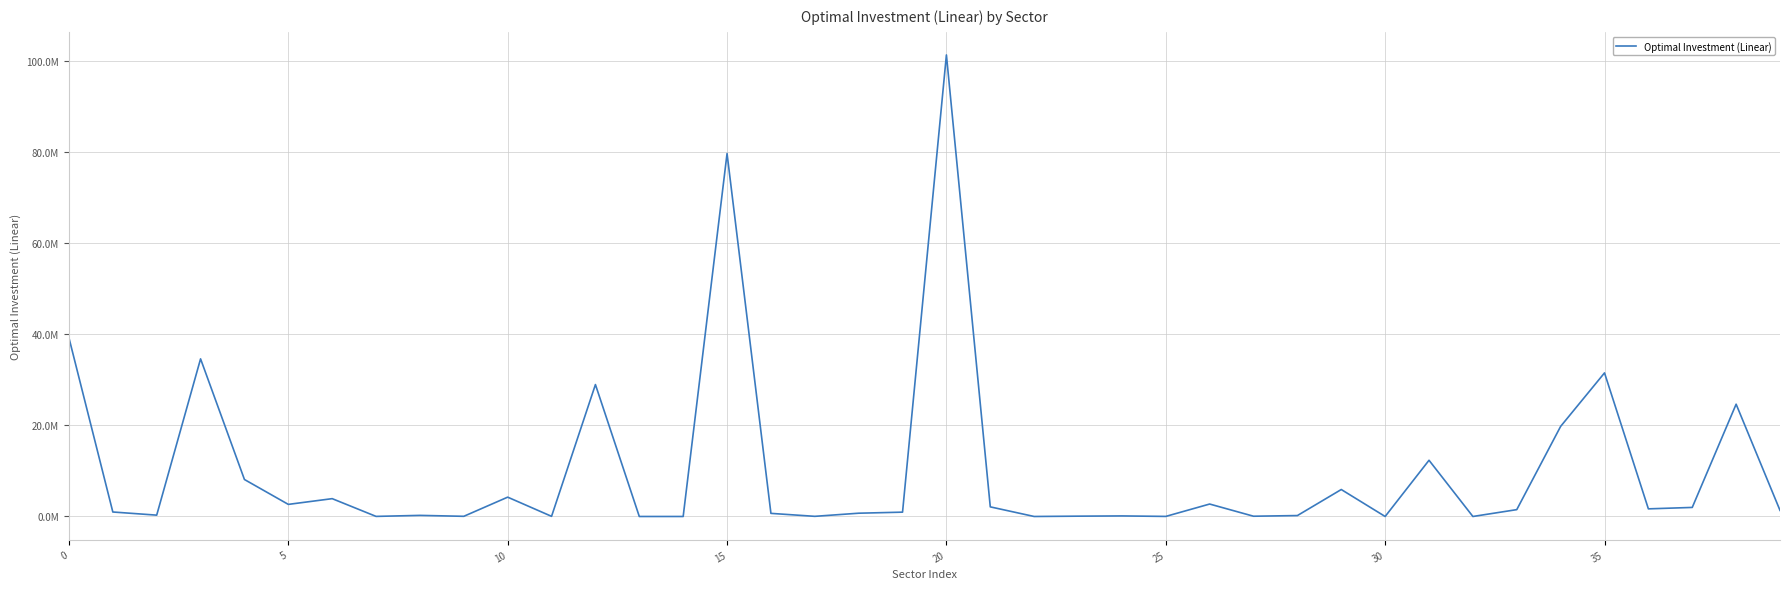

Which category has the lowest value across all series?

13